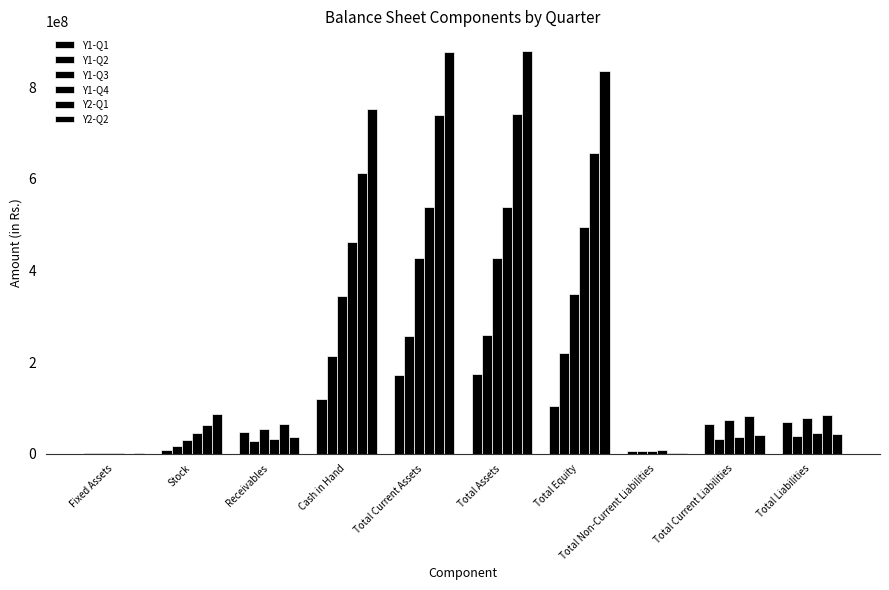

Between Total Current Assets and Total Current Liabilities, which is larger?

Total Current Assets